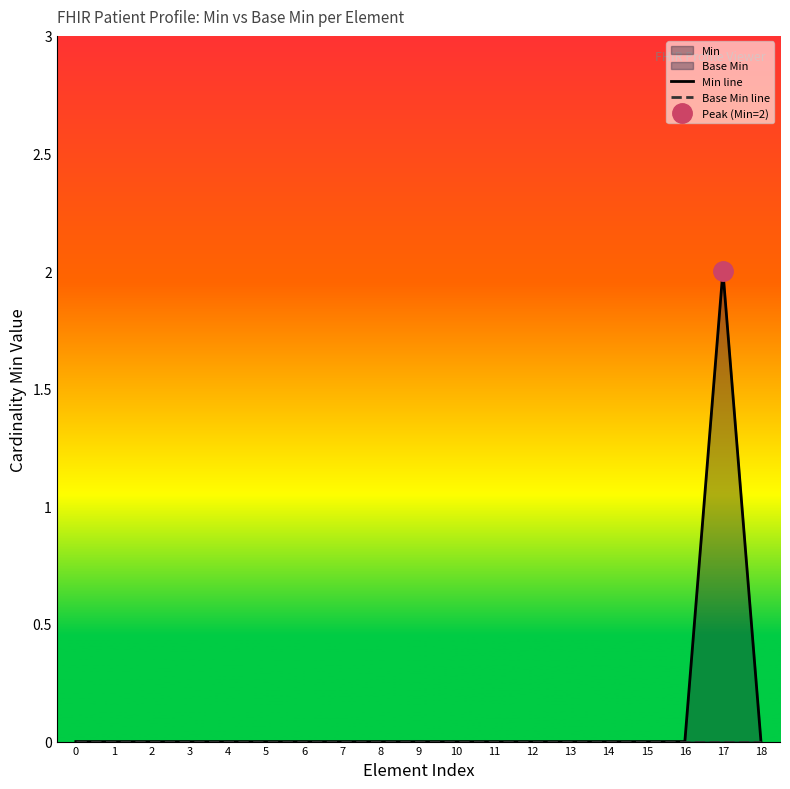

Reading right to left, transcribe all the data shown in this chart.

Min line: 0	2	0	0	0	0	0	0	0	0	0	0	0	0	0	0	0	0	0
Base Min line: 0	0	0	0	0	0	0	0	0	0	0	0	0	0	0	0	0	0	0